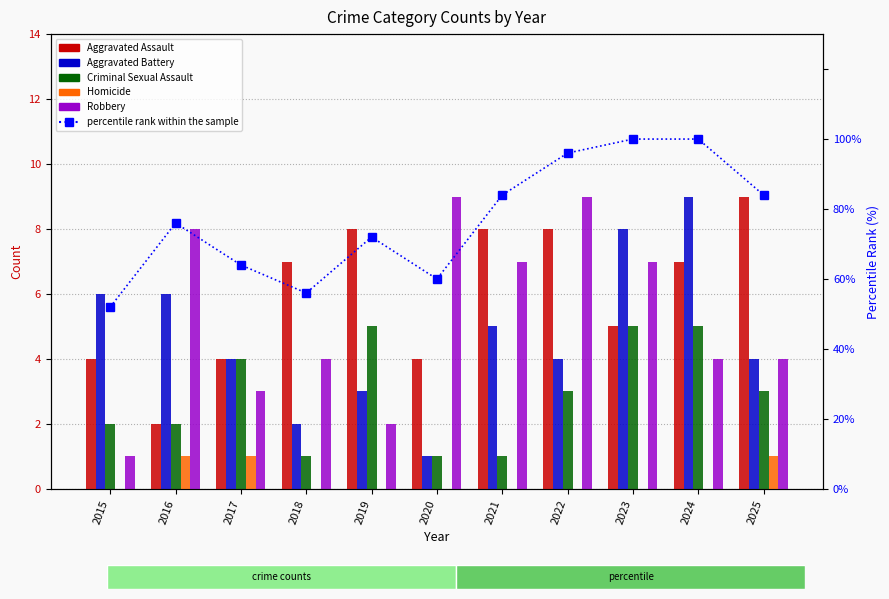

Is it true that Aggravated Battery equals 8 at 2023?

True